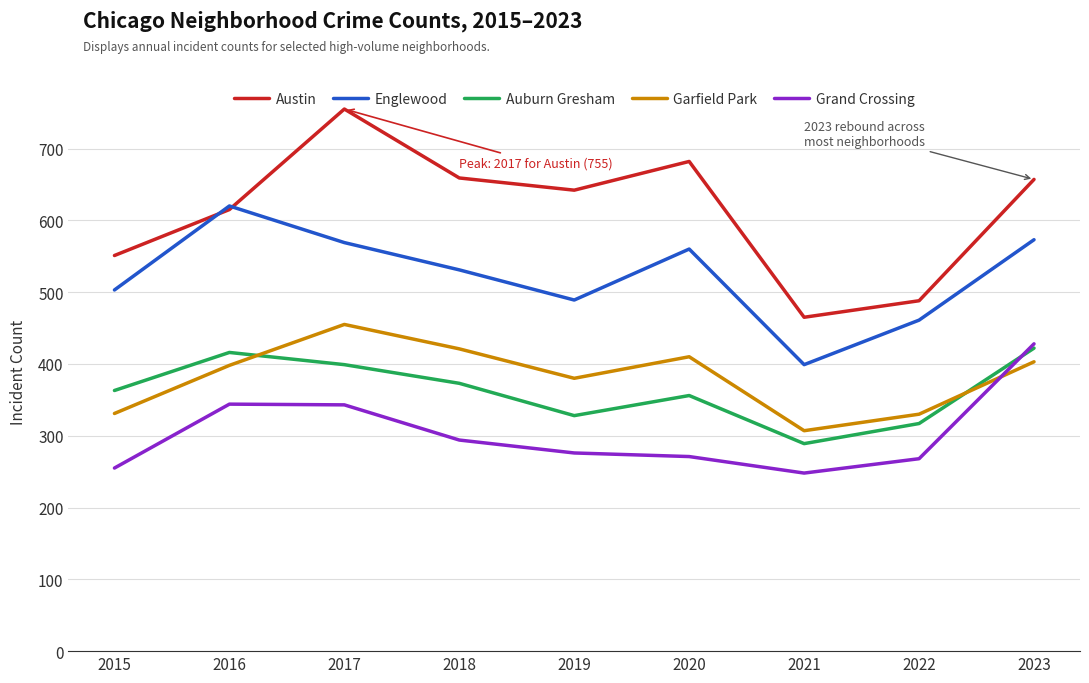

What is the difference between the highest and lowest values at 2021?

217